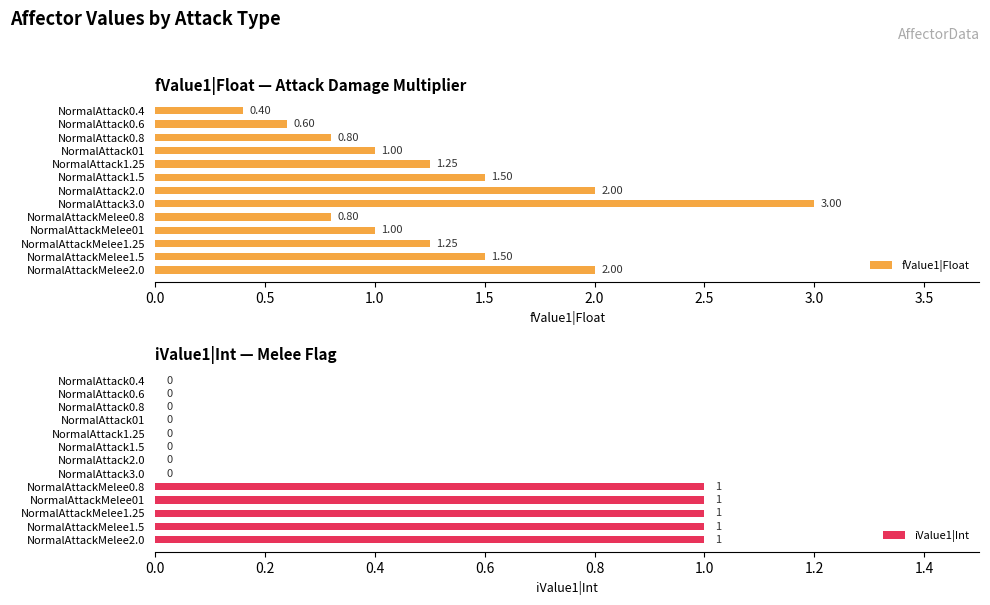

What is the average value of the fValue1|Float series?

1.3